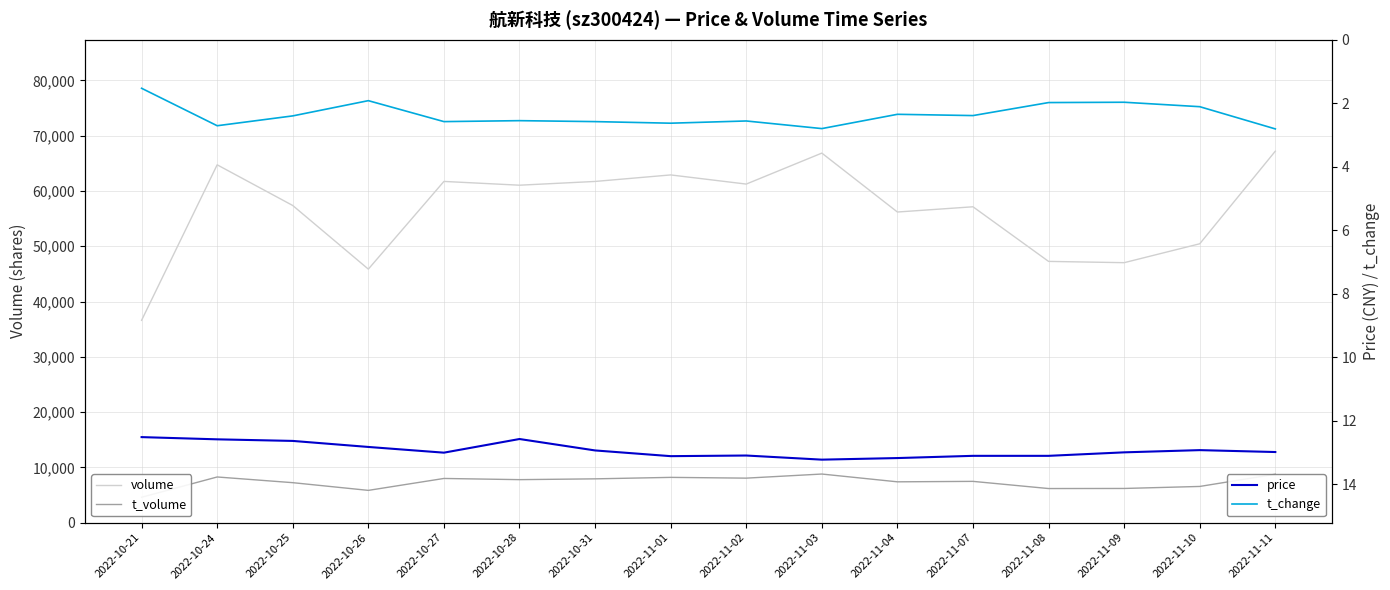

How many interior local peaks does the volume series have?

5